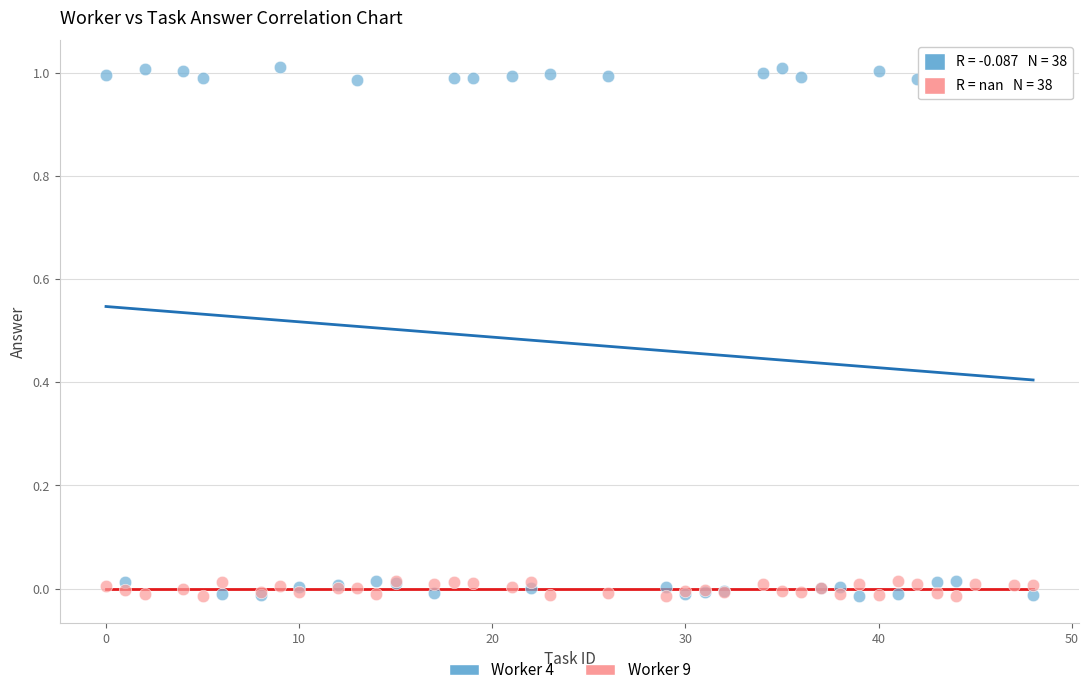

Which series has the widest spread of Y values?

Worker 4